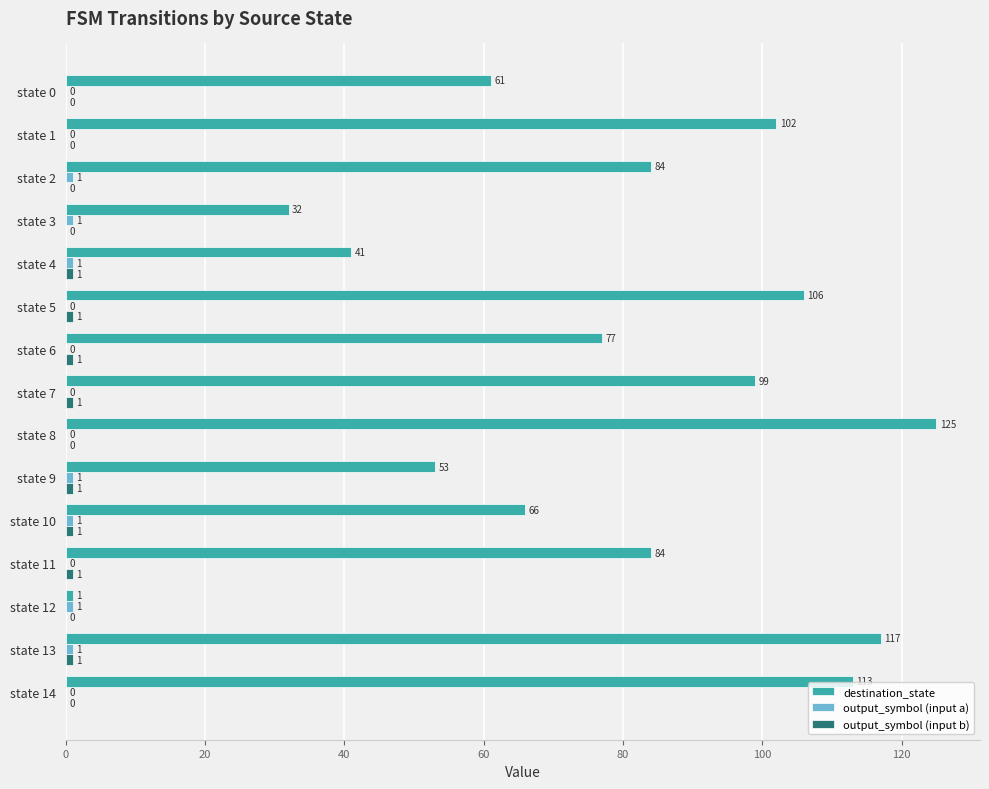

How many data points does each series have?

15